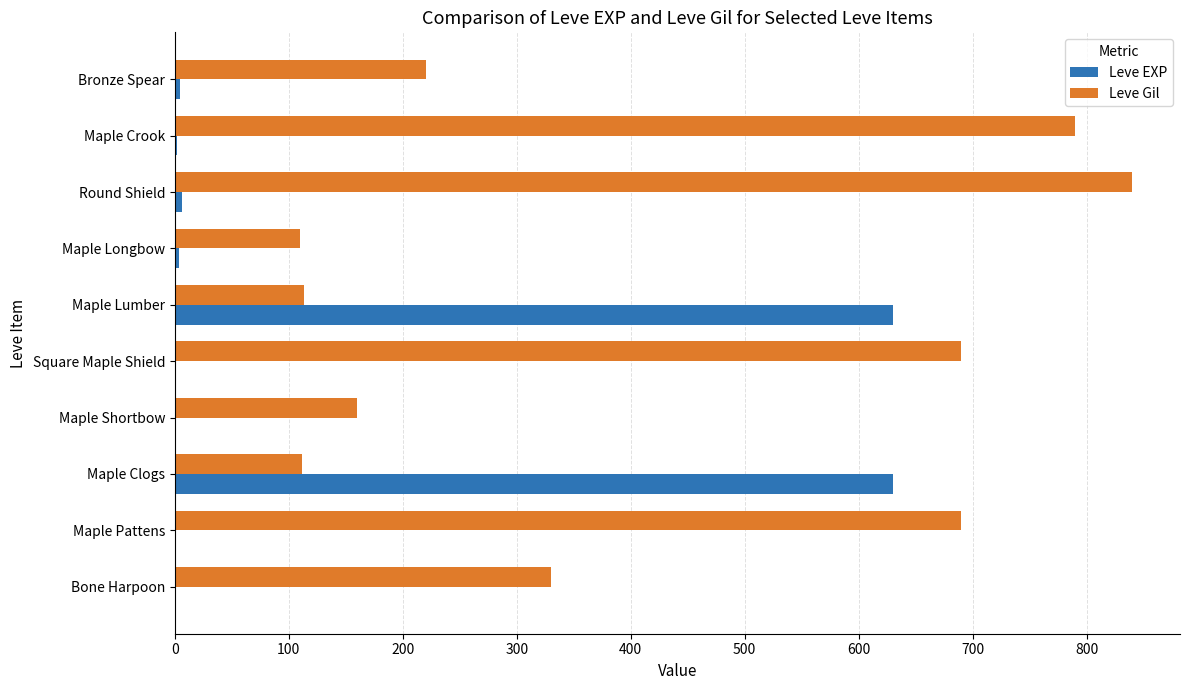

Is it true that Leve Gil equals 1115 at Round Shield?

False